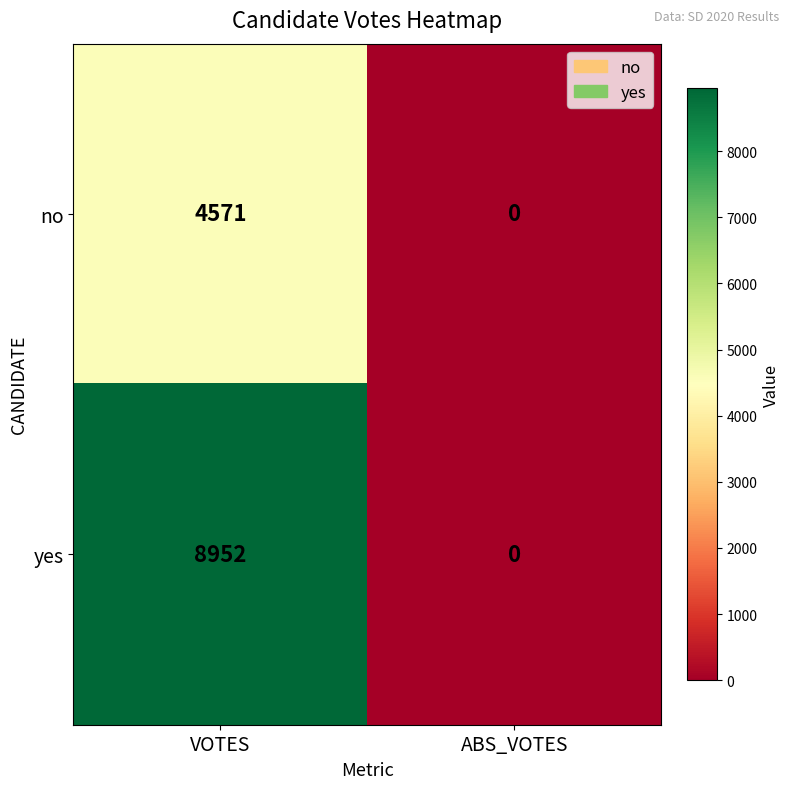

Reading left to right, what are all the values shown in this chart?

no: VOTES=4571	ABS_VOTES=0
yes: VOTES=8952	ABS_VOTES=0